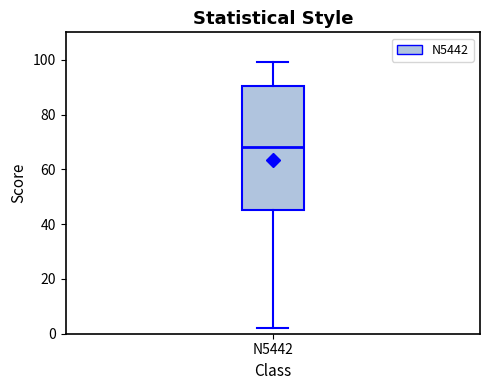

Read this box plot against the y-axis: the position of the median line, the range covered by the box, and the ends of both whiskers. The values are not printed on the chart, so give them approximately, as read against the axis.

median 68, box 46 to 90, whiskers 2 to 100